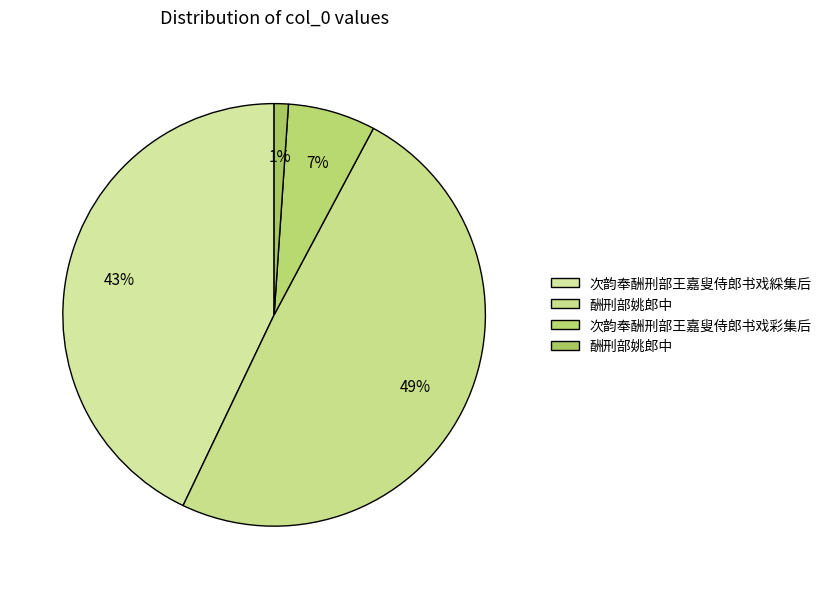

How many segments does this pie chart have?

4